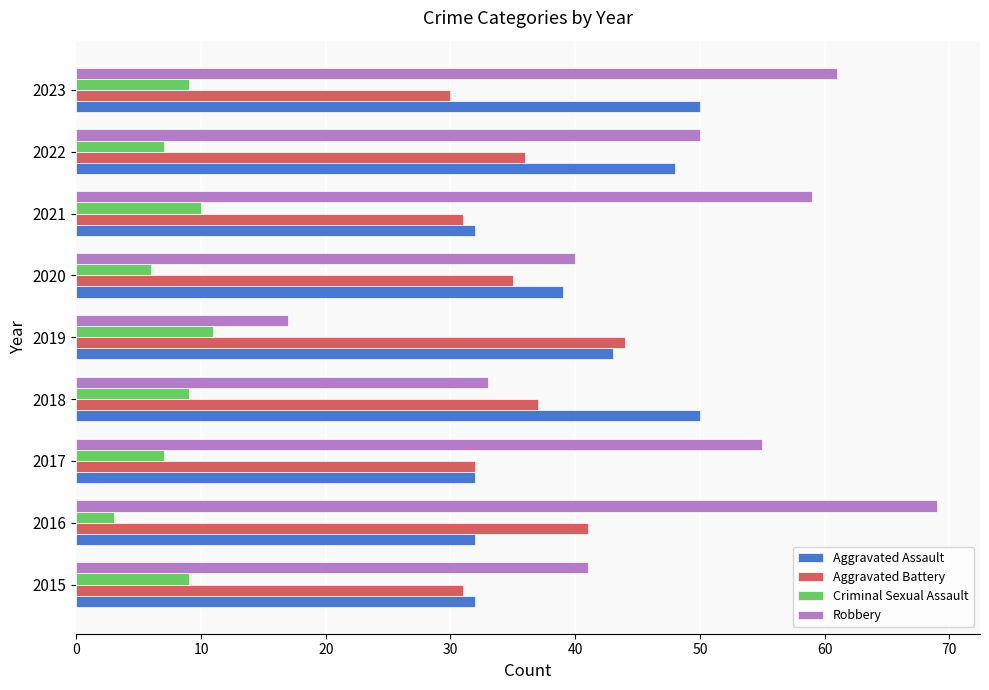

How many data points in Criminal Sexual Assault are less than 9?

4